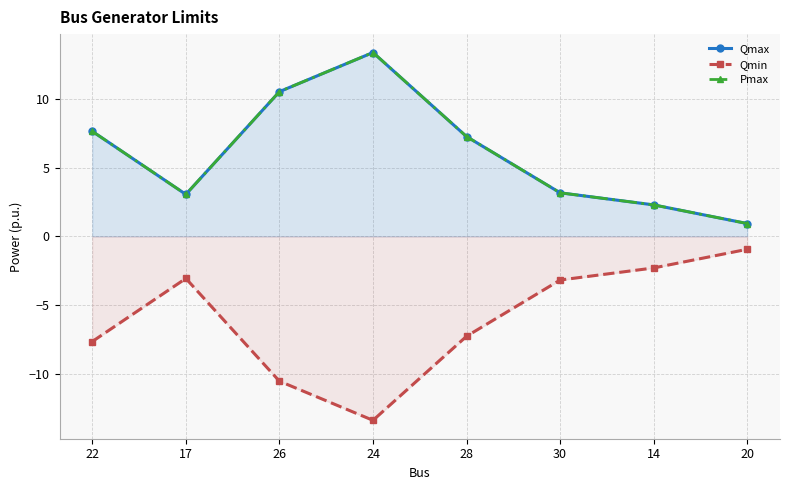

At which category does Qmax reach its first local valley?

17